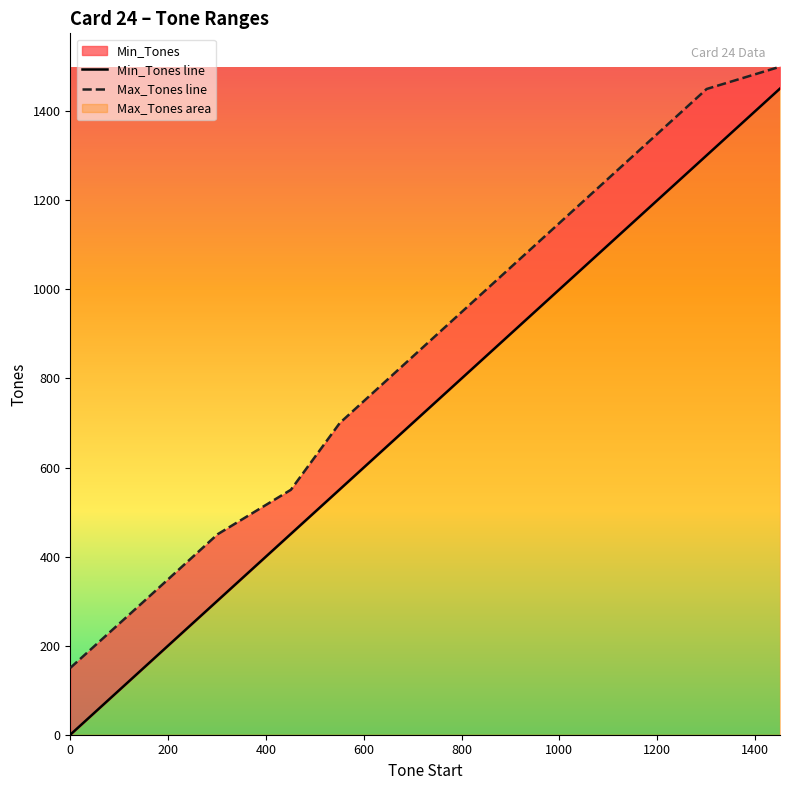

What is the difference between the maximum and minimum values in the Max_Tones line series?

1350